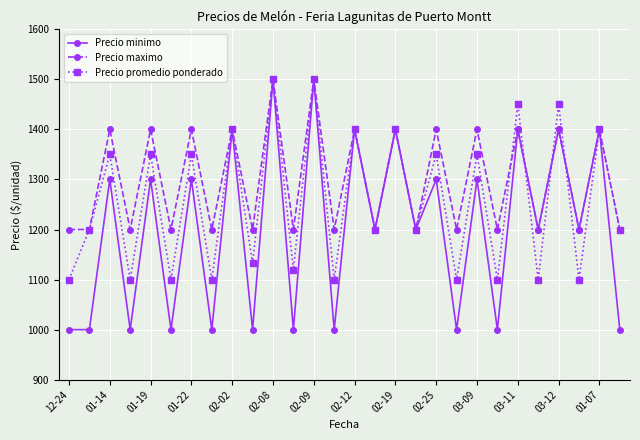

What is the difference between the second highest and second lowest values in the Precio minimo series?

500